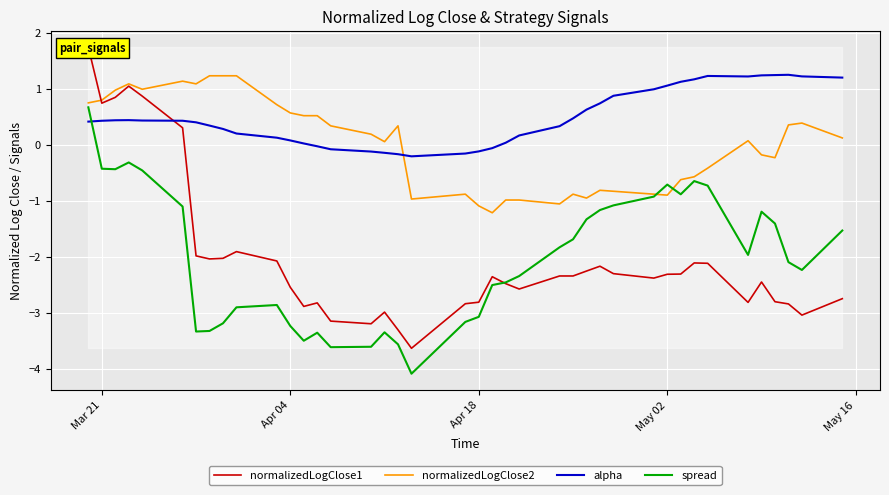

Which series ends up on top after the final intersection of alpha and spread?

alpha